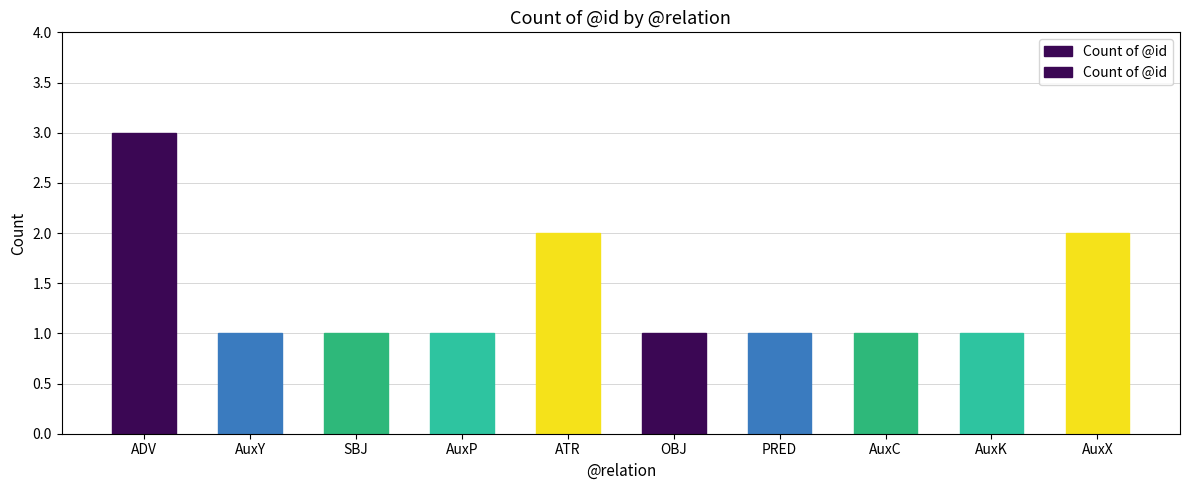

What is the sum of all values?

14